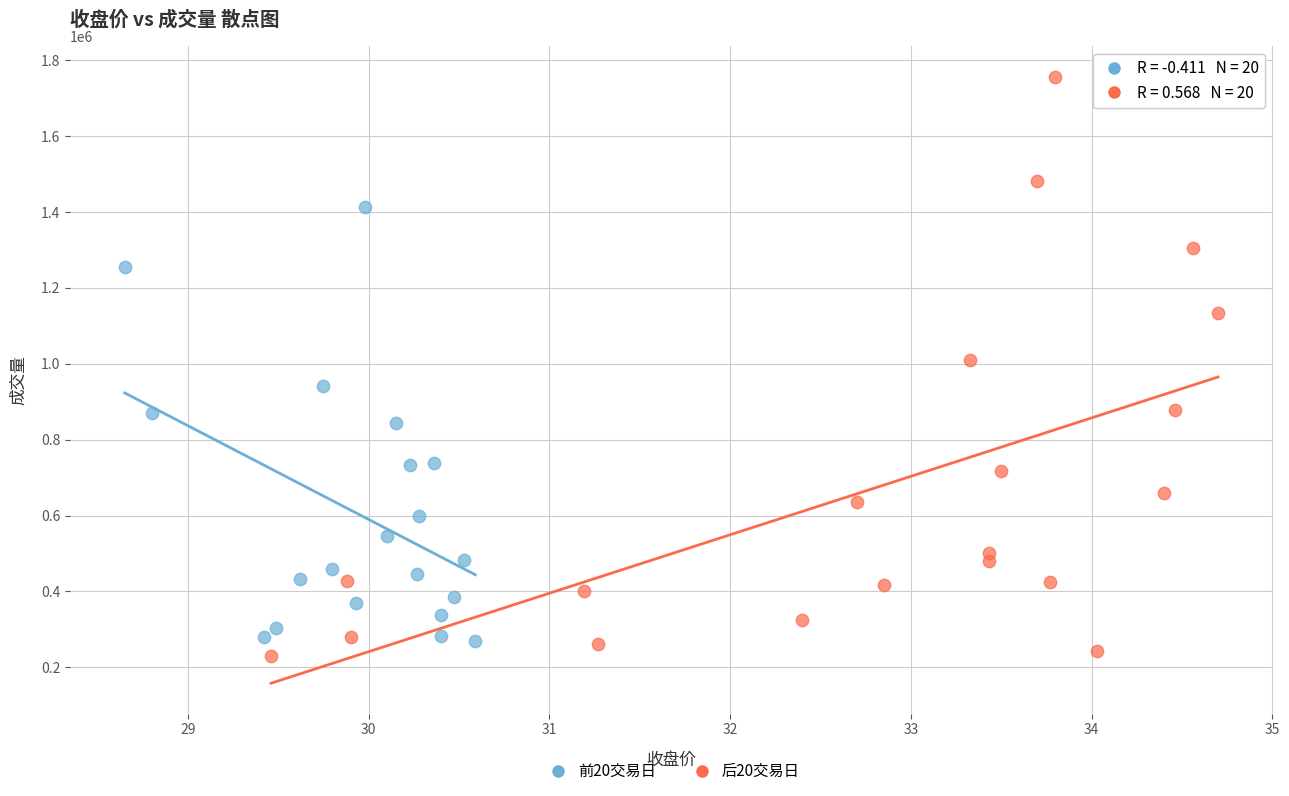

Which series contains the highest Y value?

后20交易日